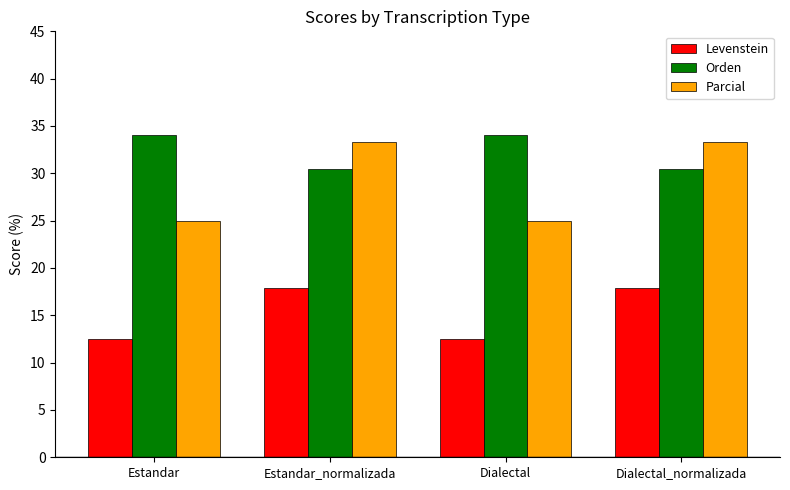

Reading right to left, list all the values displayed in this chart.

Levenstein: 17.9	12.5	17.9	12.5
Orden: 30.4	34.0	30.4	34.0
Parcial: 33.3	25.0	33.3	25.0